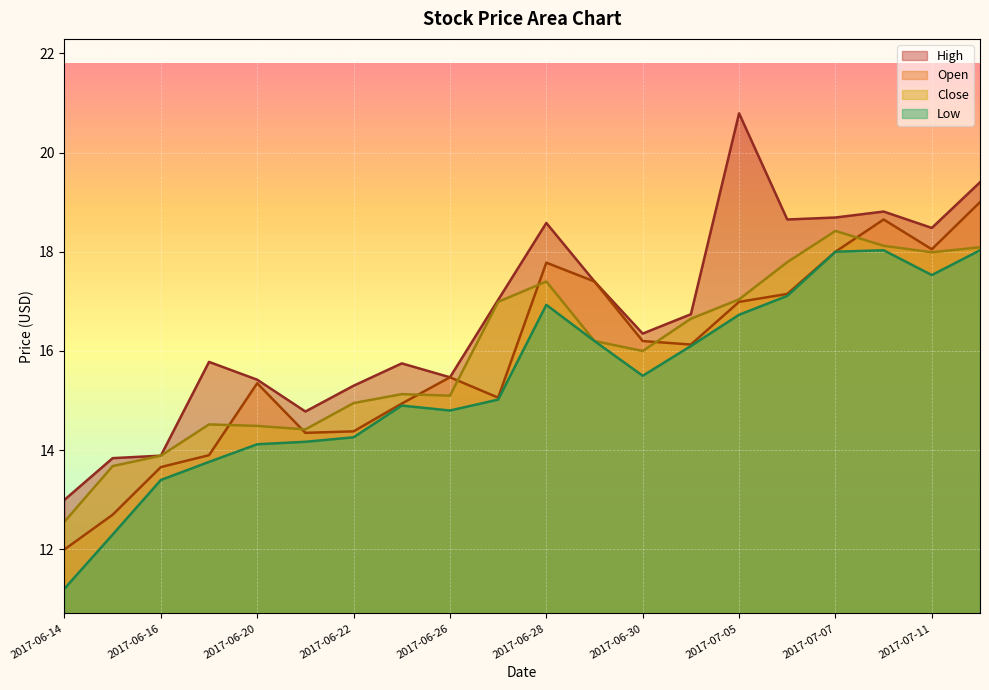

At which label does Close first exceed 16?

2017-06-27